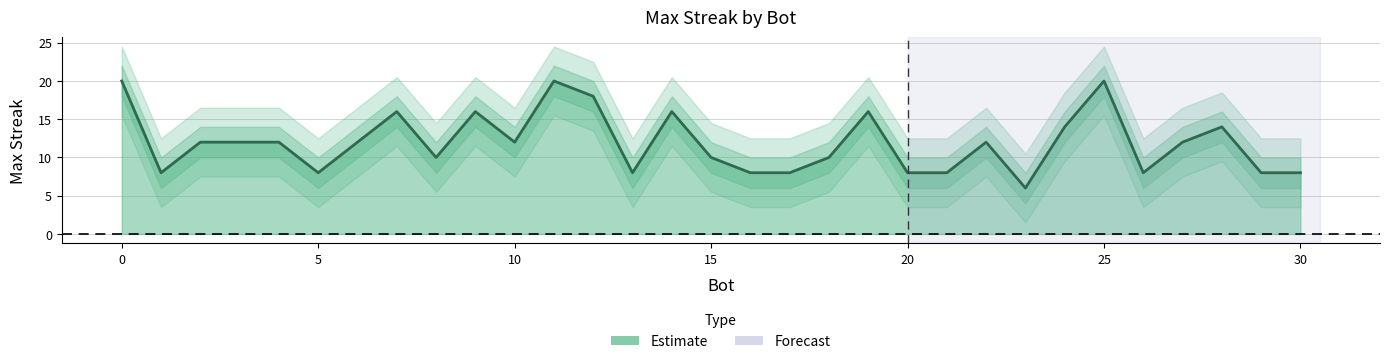

At which label is the value closest to 13?

28